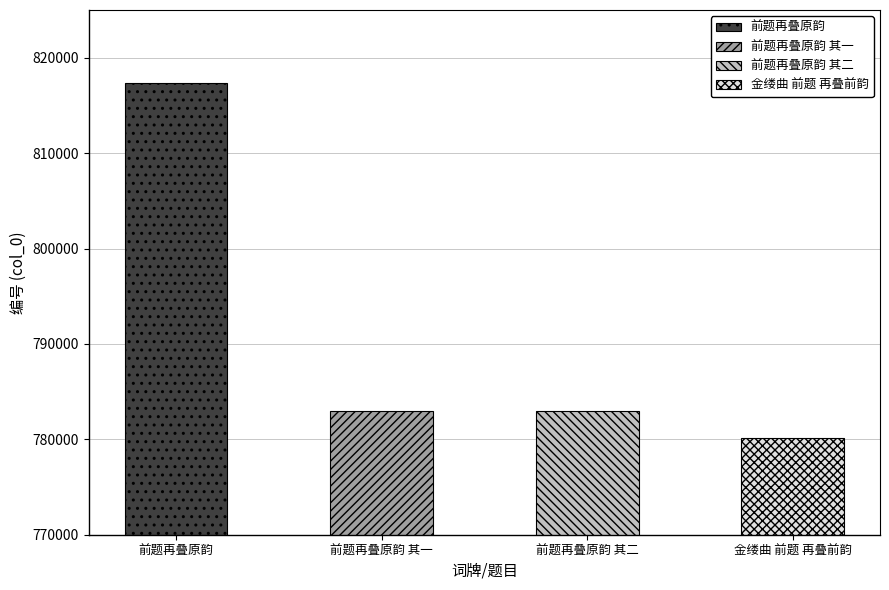

What position from the left is 前题再叠原韵 其一?

2